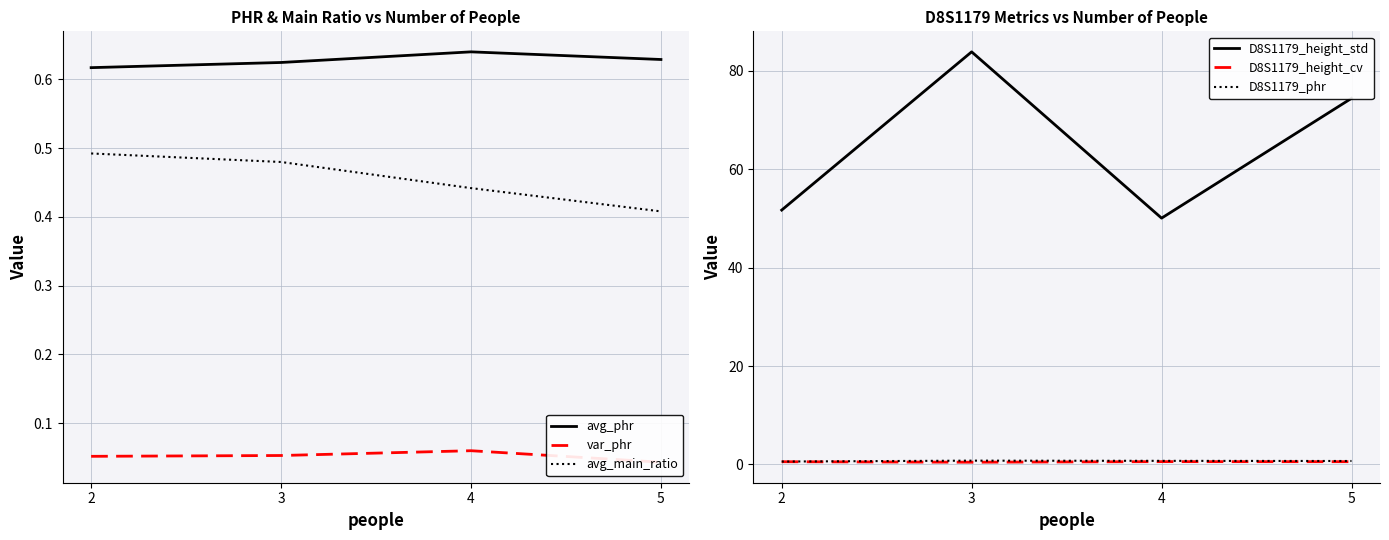

True or false: D8S1179_height_cv has more than 0 interior local peaks.

True